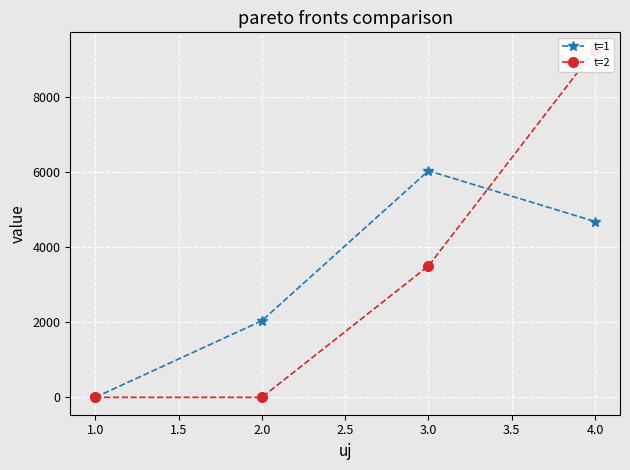

True or false: t=1 has more than 1 interior local peaks.

False